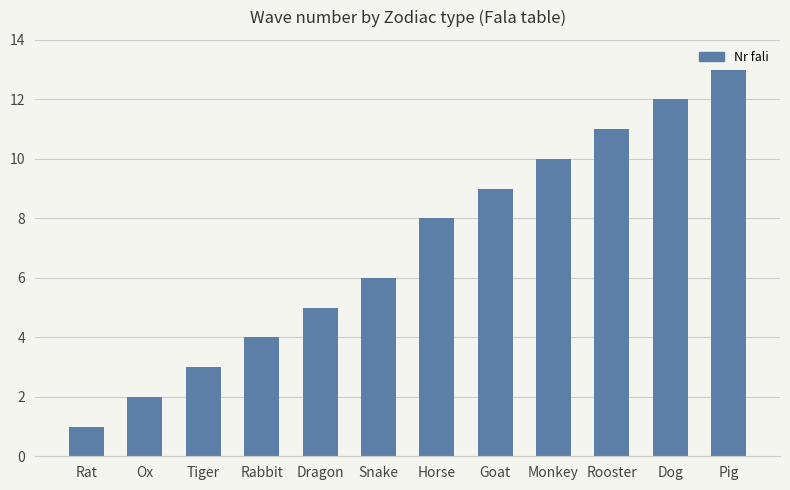

Reading right to left, transcribe all the data shown in this chart.

Pig=13	Dog=12	Rooster=11	Monkey=10	Goat=9	Horse=8	Snake=6	Dragon=5	Rabbit=4	Tiger=3	Ox=2	Rat=1